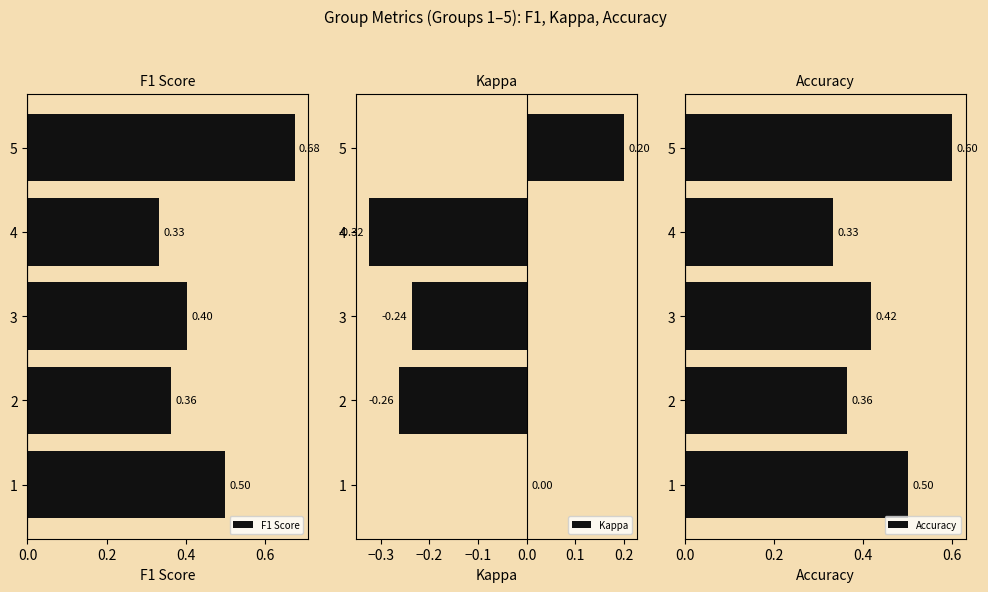

What is the maximum value shown in the chart?

0.7